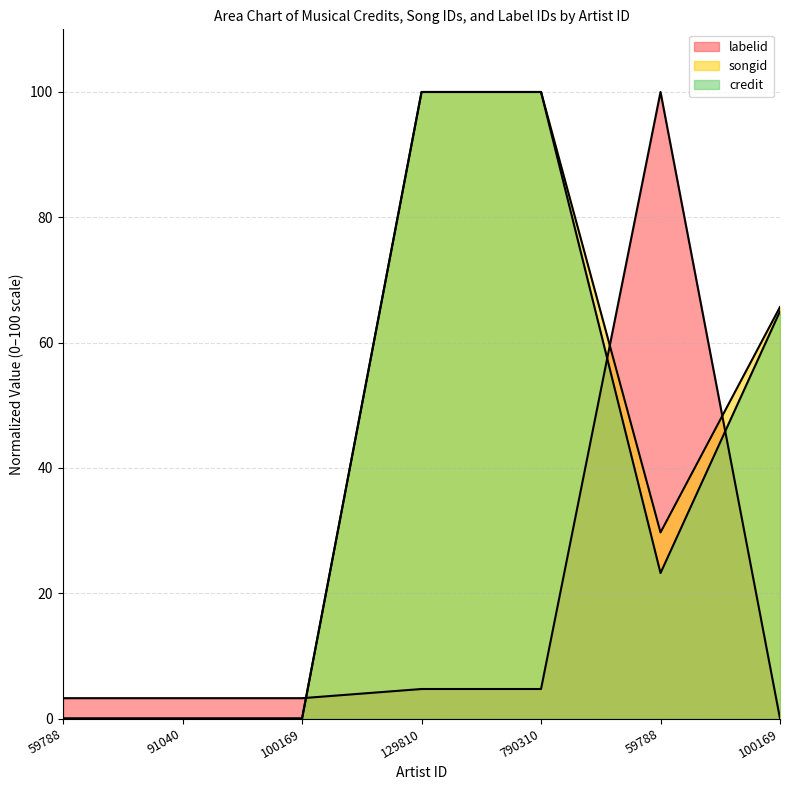

At which category does the chart reach its minimum across all series?

59788